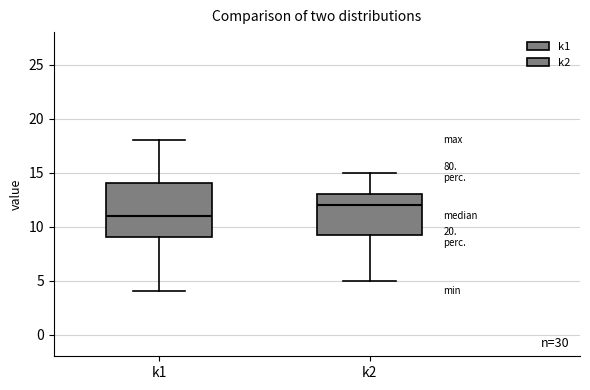

Reading left to right, read every box against the y-axis: the position of its median line, the range the box covers, and the ends of its whiskers. The values are not printed on the chart, so give them approximately, as read against the axis.

k1: median 11.0, box 9.0 to 14.0, whiskers 4.0 to 18.0
k2: median 12.0, box 9.5 to 13.0, whiskers 5.0 to 15.0